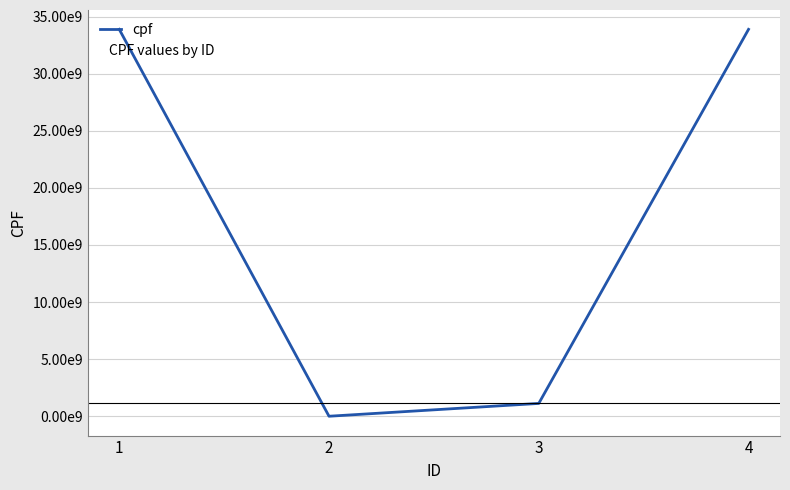

Does the chart have visible grid lines?

Yes